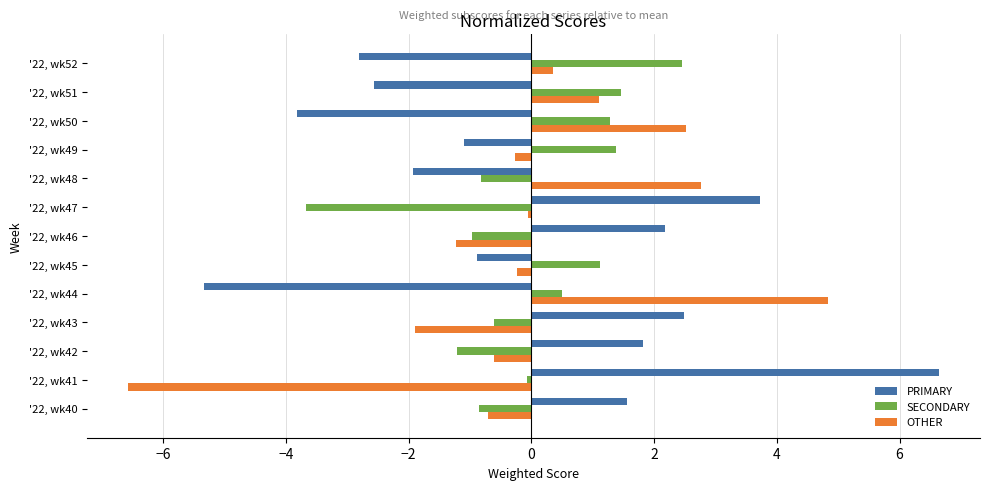

What is the difference between the highest and lowest values at '22, wk44?

10.2